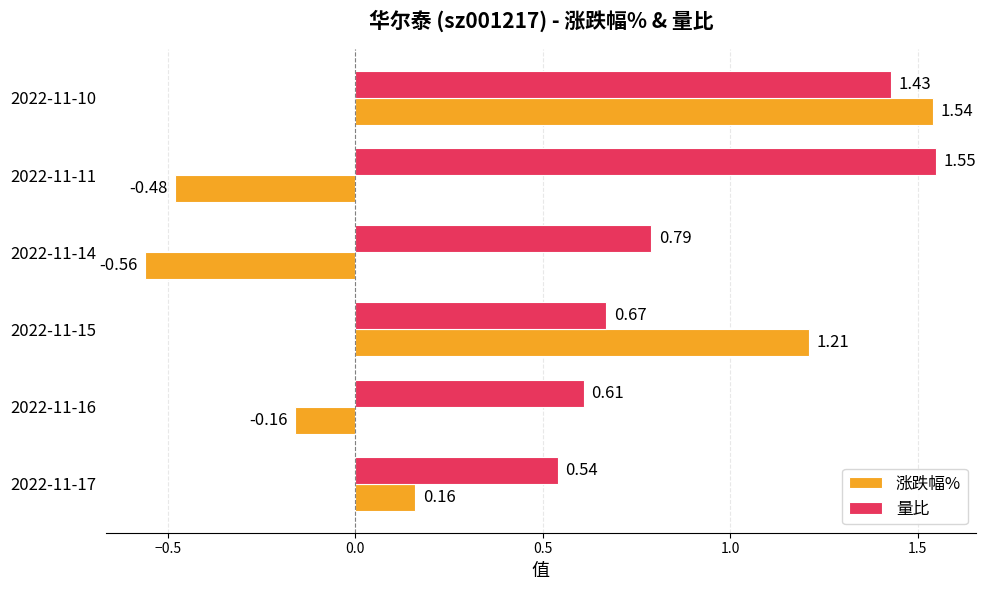

Which series has the widest spread of values?

涨跌幅%